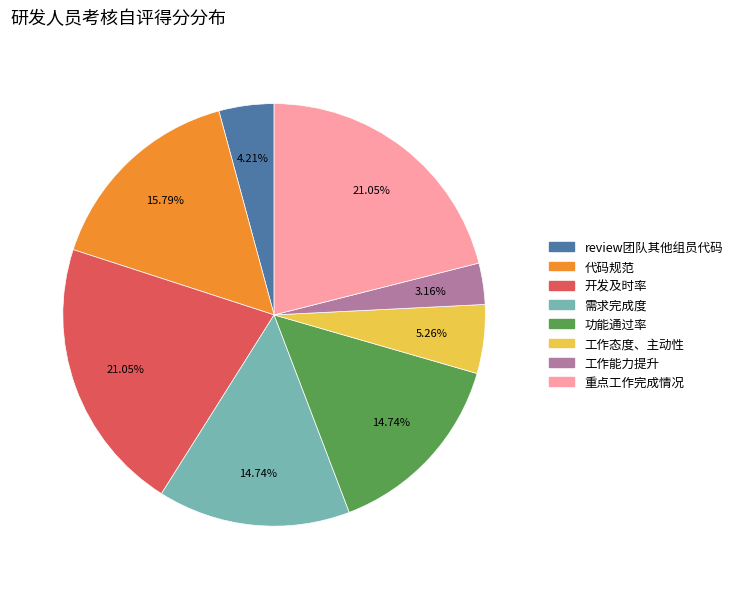

Does review团队其他组员代码 represent more than half of the total?

No